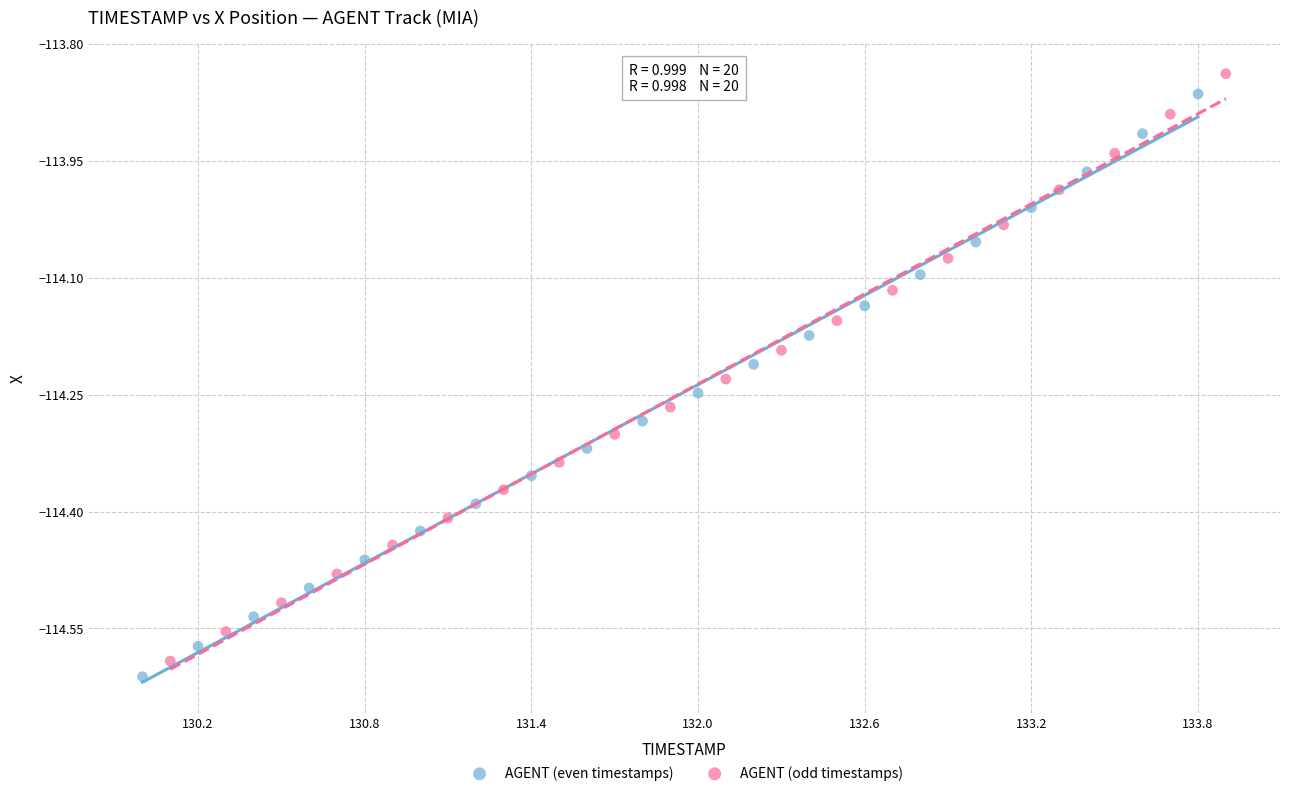

Which series has the widest spread of Y values?

AGENT (odd timestamps)